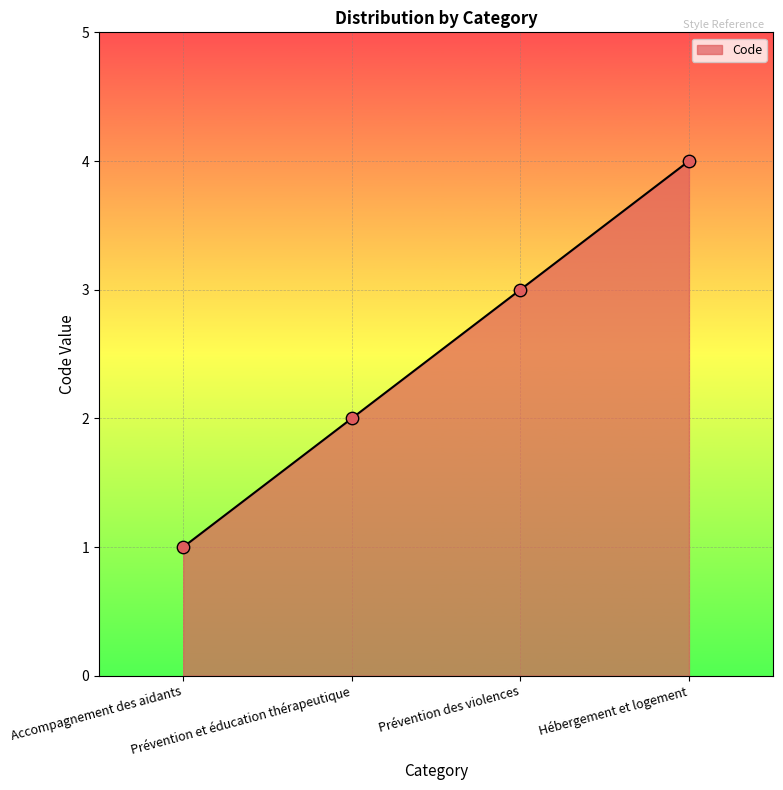

What is the change in value from Accompagnement des aidants to Hébergement et logement?

+3